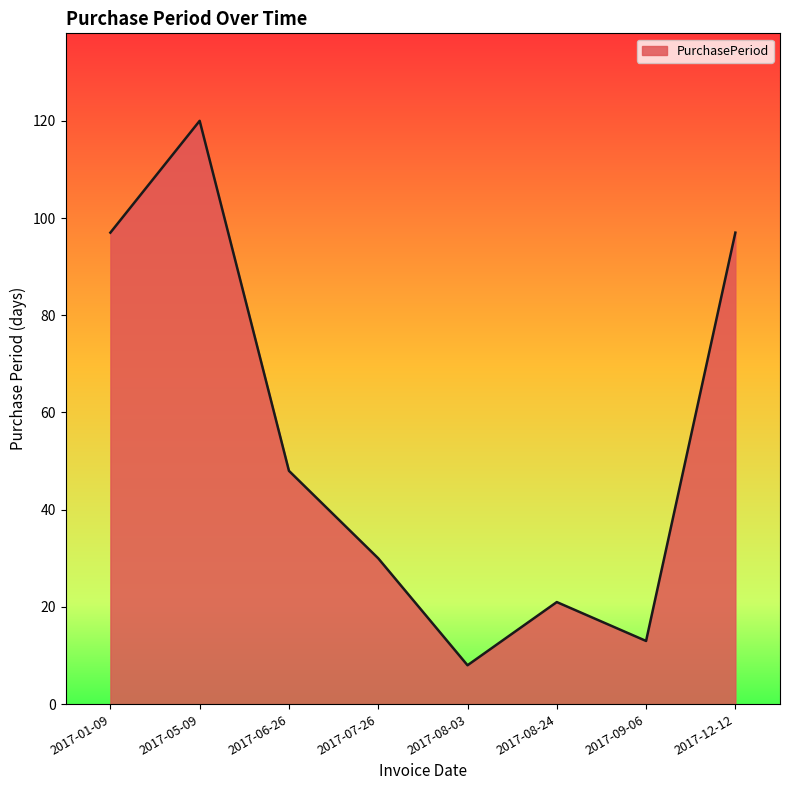

What is the change in value from 2017-08-03 to 2017-09-06?

+5